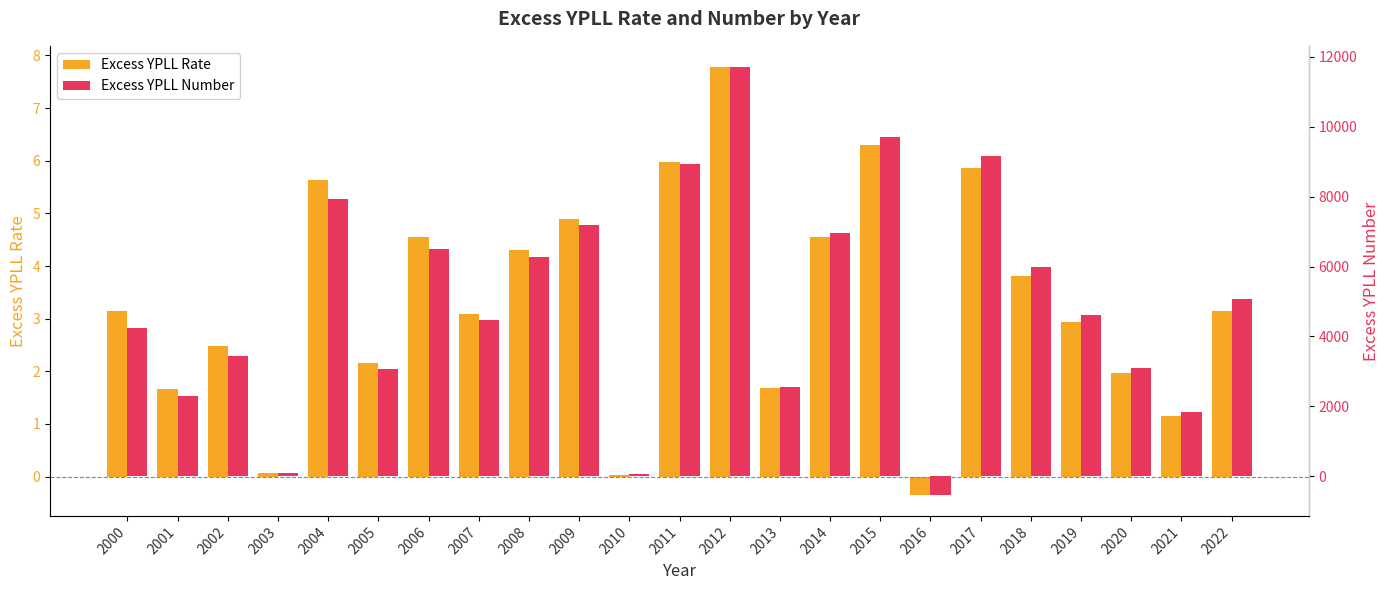

True or false: Excess YPLL Rate has a value of 2.2 at 2006.

False